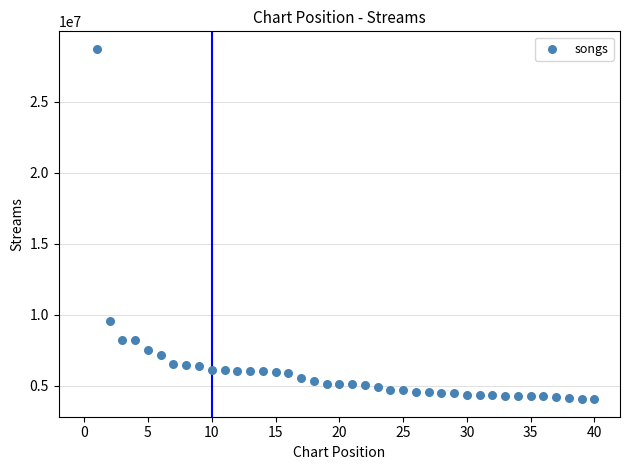

What is the range of X values (max minus min)?

39